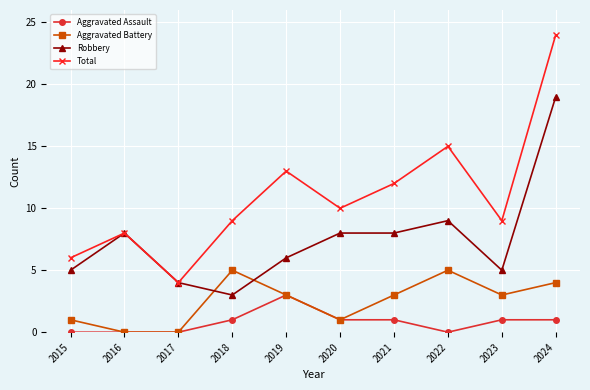

Which series ends up on top after the final intersection of Aggravated Battery and Robbery?

Robbery